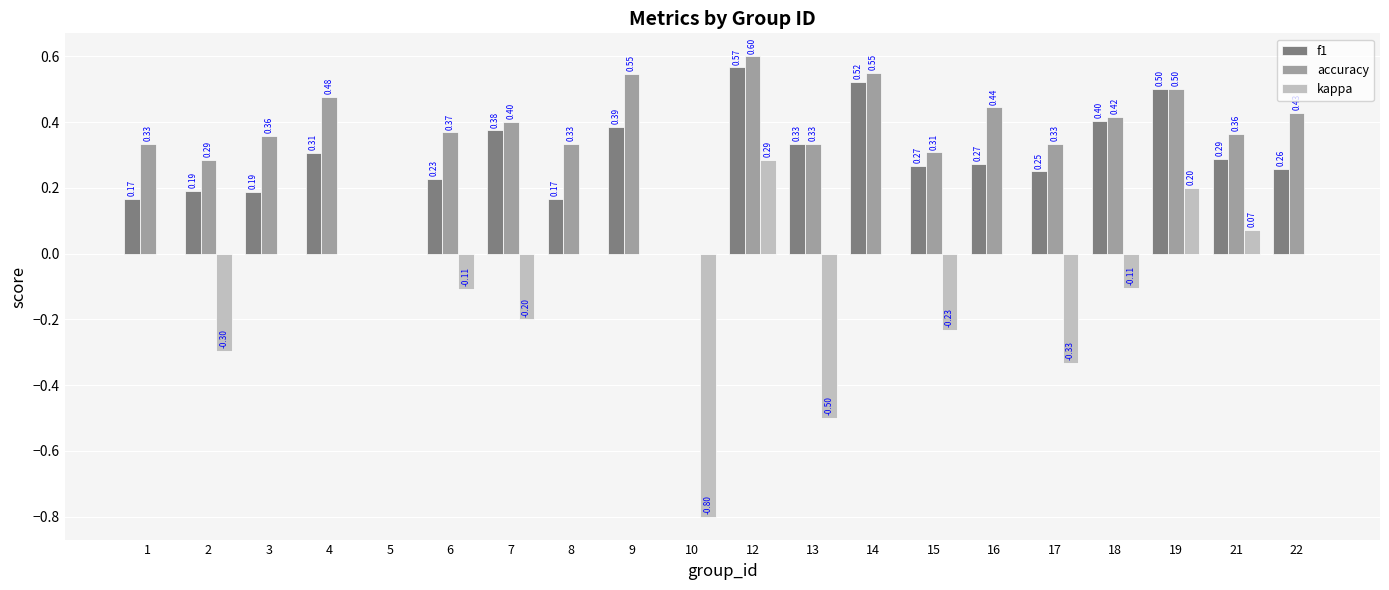

At which category is the sum across all series the highest?

12